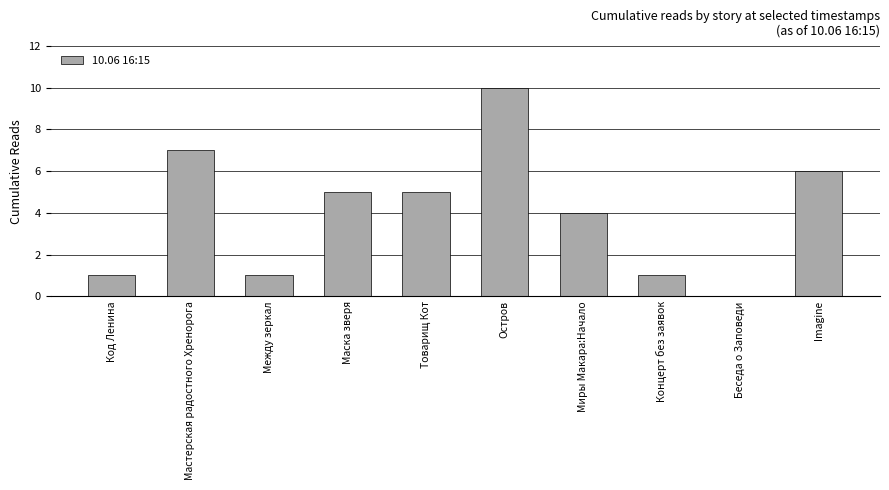

What is the change in value from Остров to Беседа о Заповеди?

-10